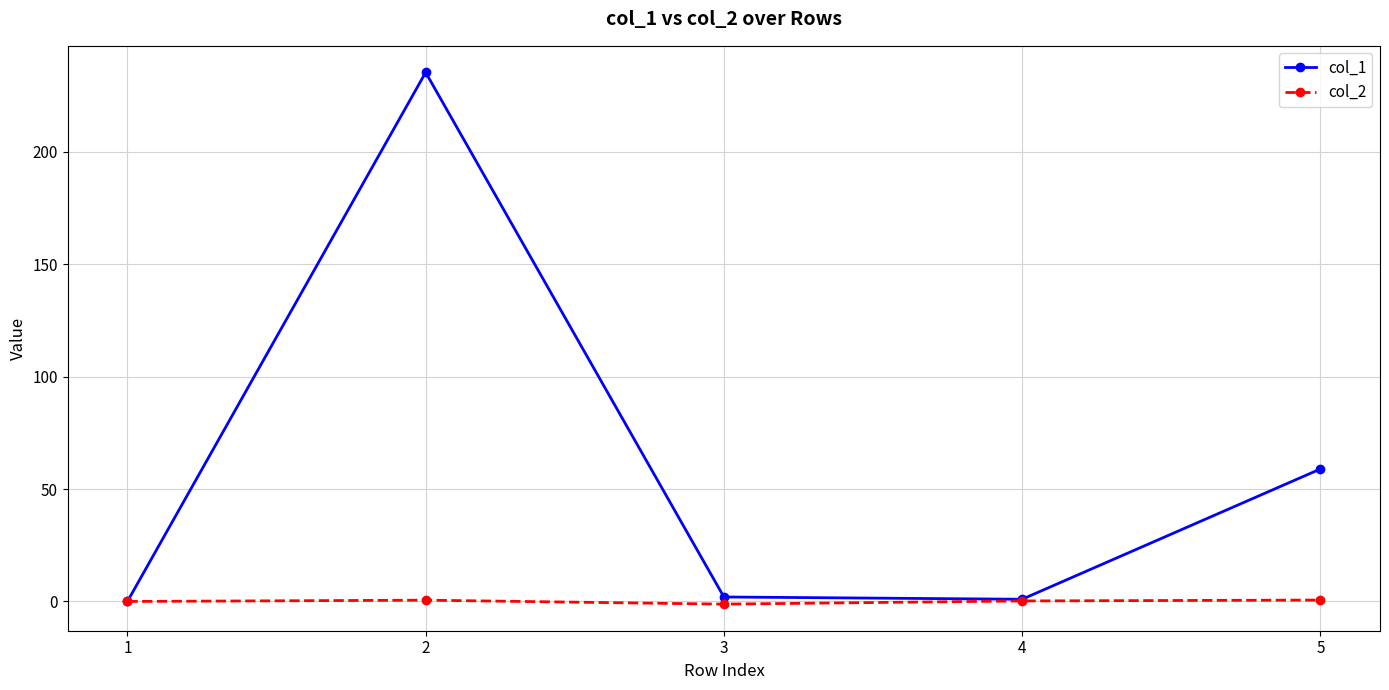

List the series in order of their peak value, lowest first.

col_2, col_1